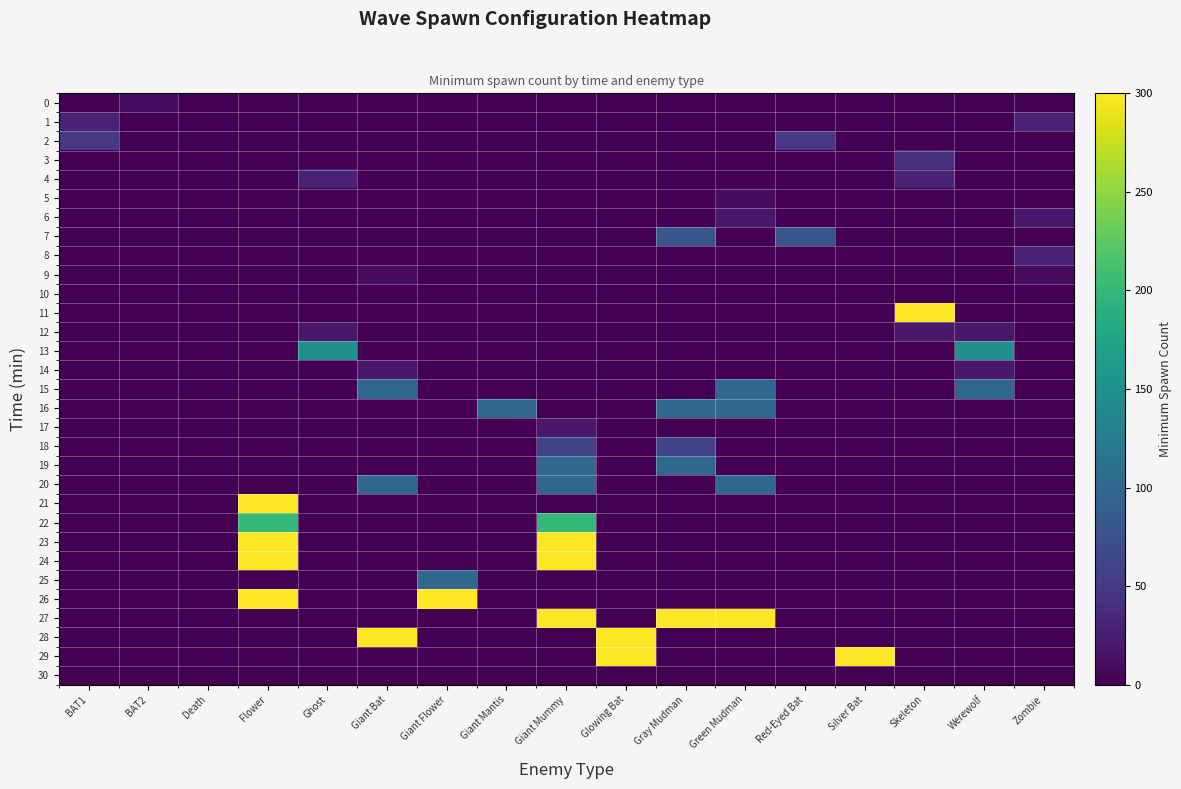

Between Death and Skeleton, which series saw the biggest shift?

11